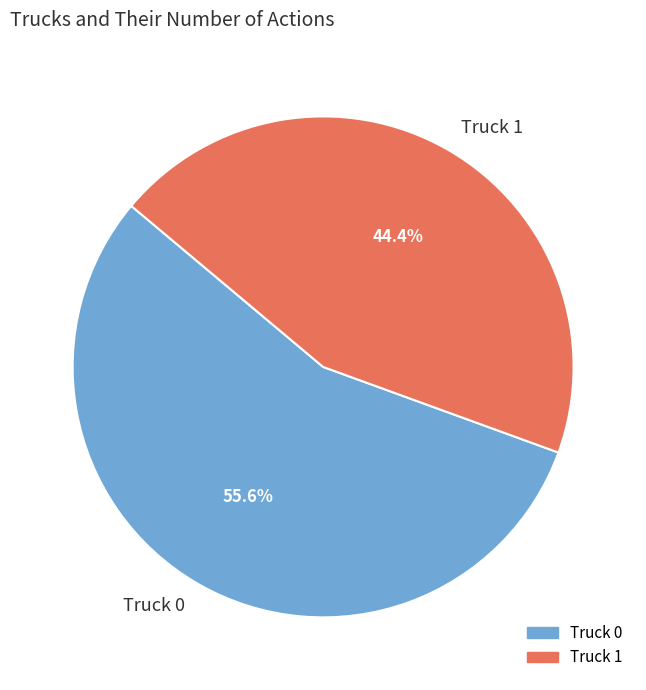

Approximately how many times larger is the value at Truck 1 compared to Truck 0?

0.8